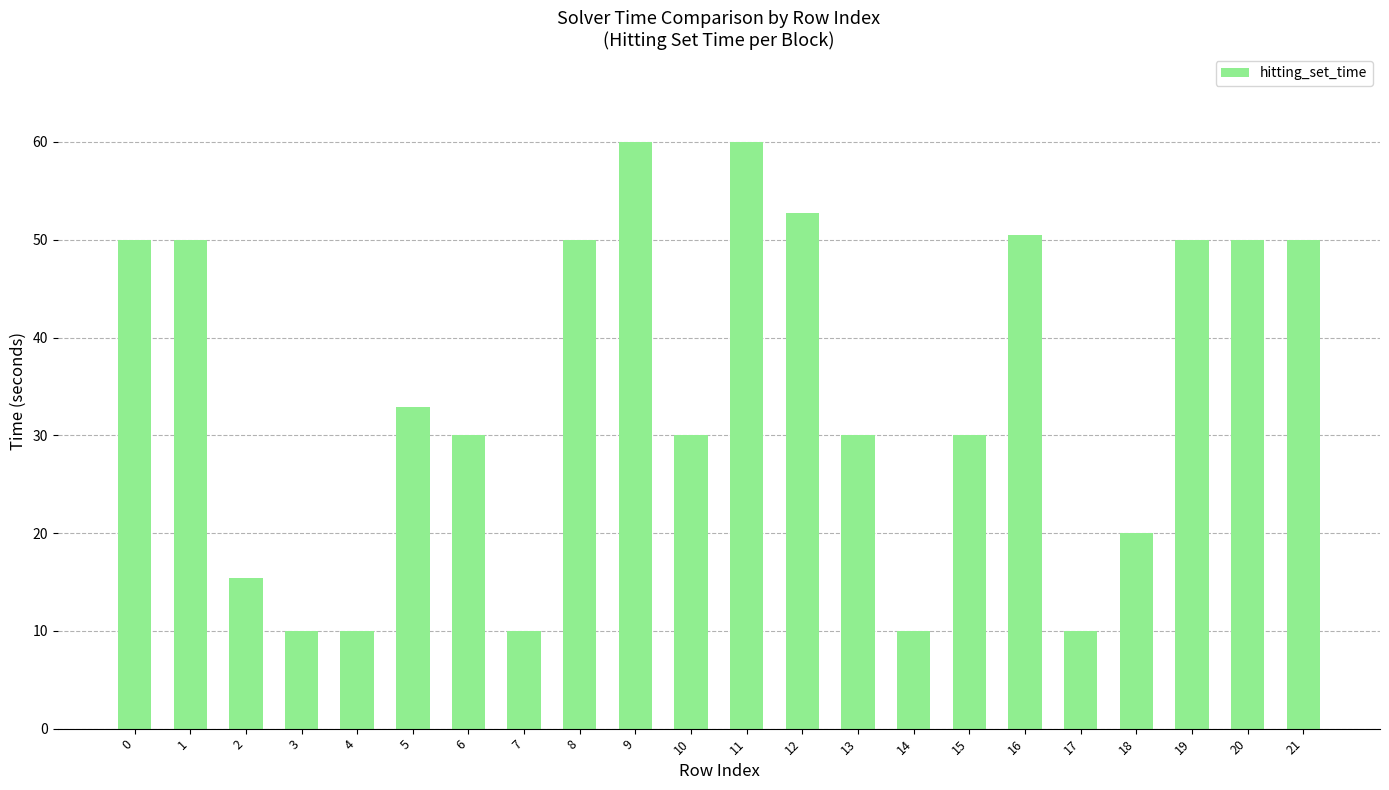

What is the sum of all values?

761.5